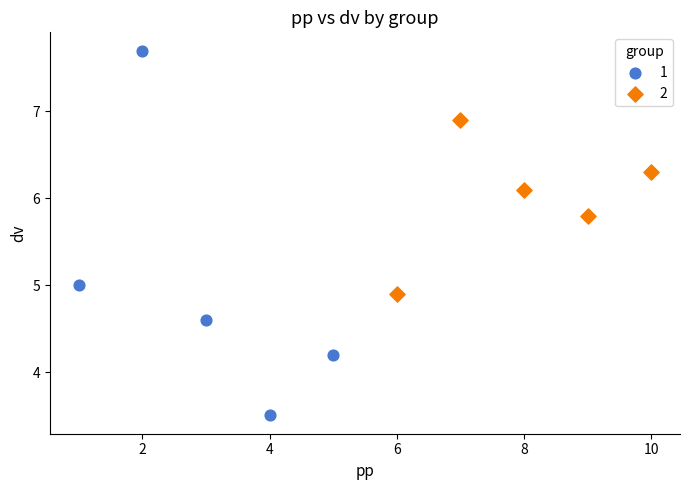

Which series contains the lowest Y value?

1